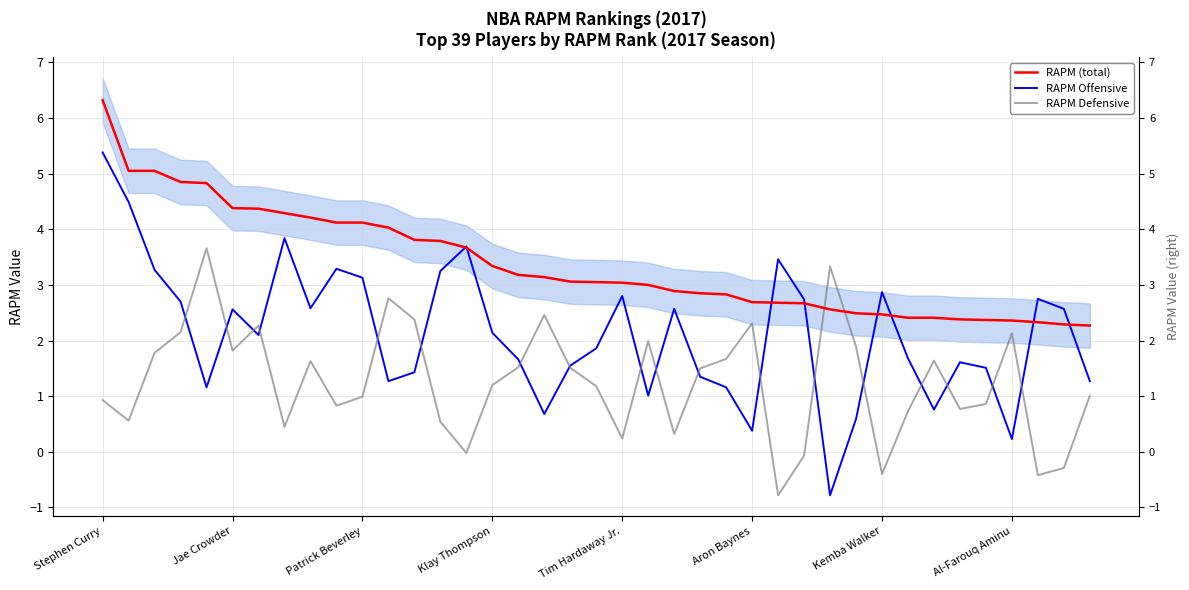

What is the difference between the second highest and second lowest values in the RAPM Offensive series?

4.3